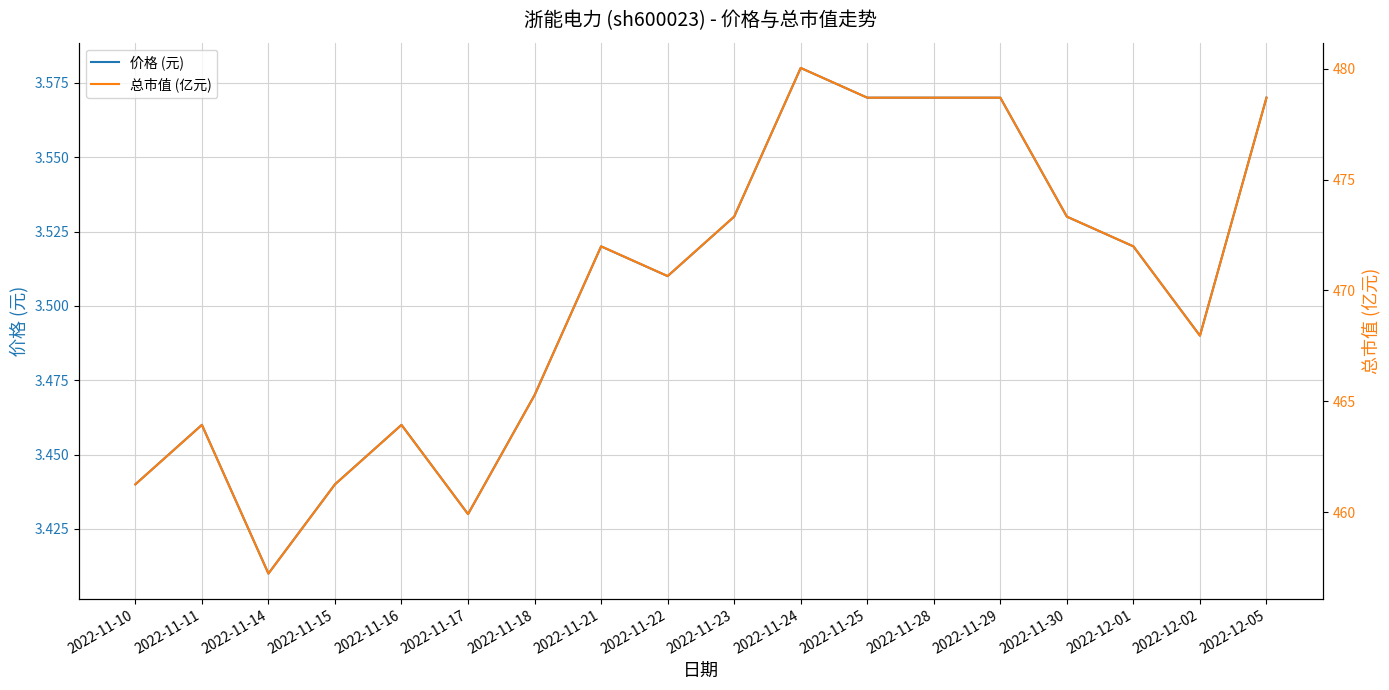

Which category has the highest value in the 价格 (元) series?

2022-11-24